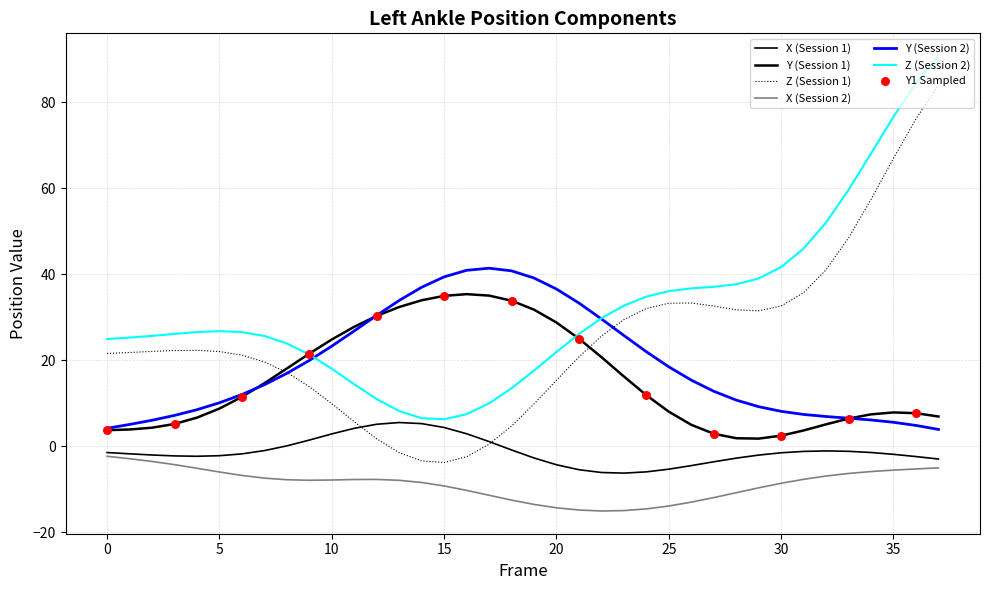

At which category is the sum across all series the highest?

37